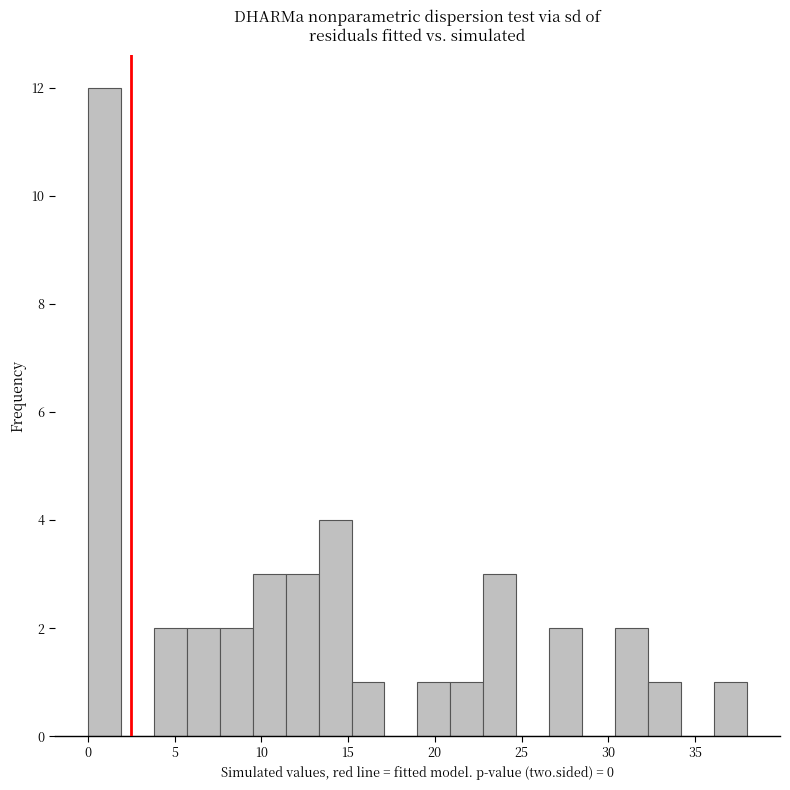

Read against the x-axis, roughly where is the centre of the tallest bar?

1.0